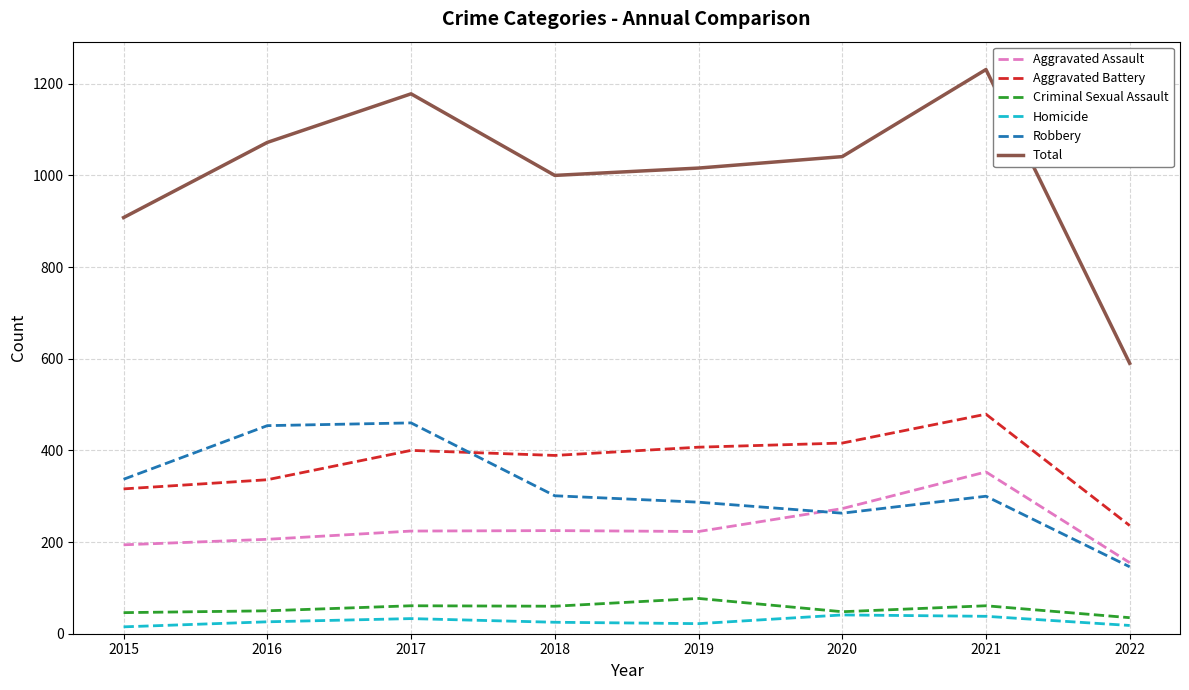

How many interior local peaks does the Robbery series have?

2